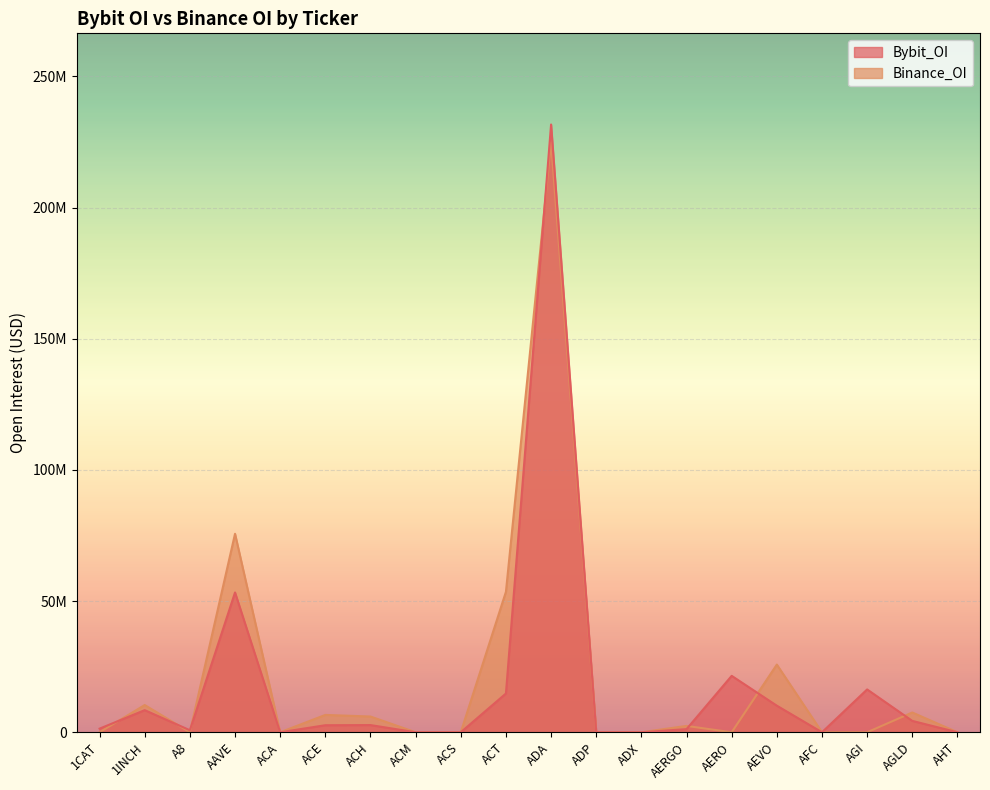

Where is the first local minimum for Bybit_OI?

A8